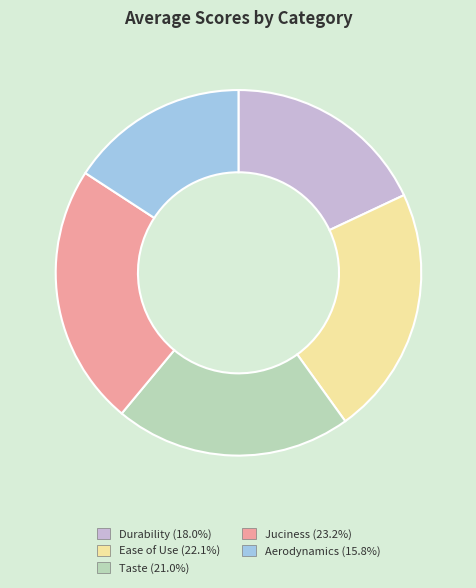

Is the sum of Ease of Use and Juciness greater than half?

No